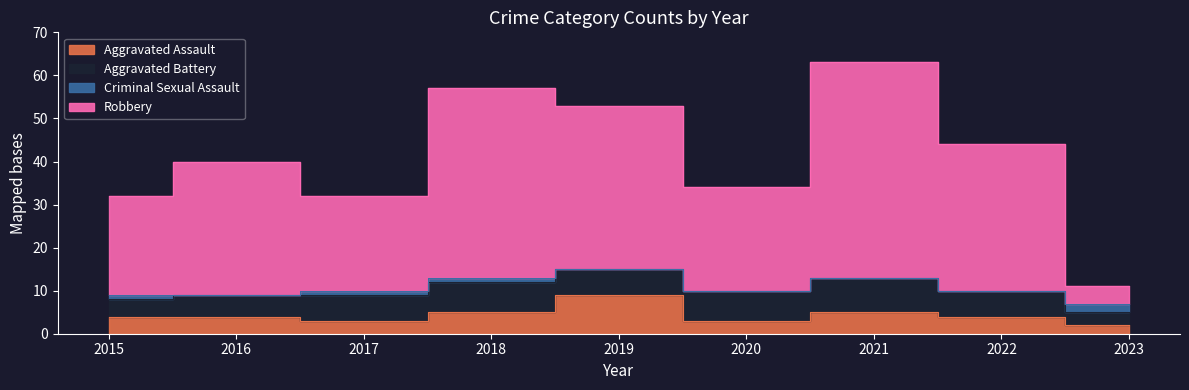

At which label does Robbery reach its peak?

2021